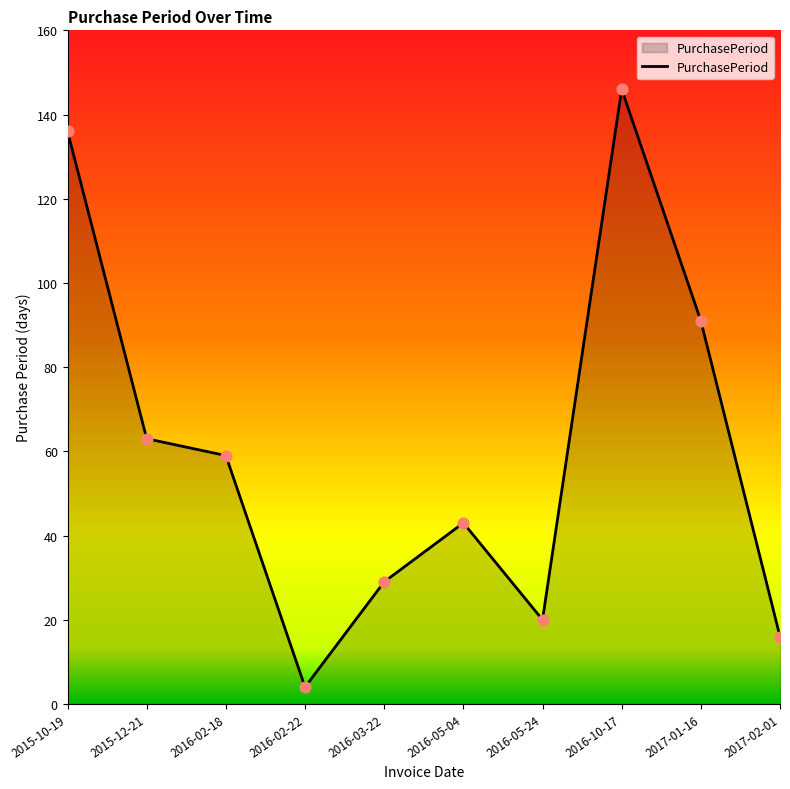

Approximately how many times larger is the value at 2016-03-22 compared to 2016-02-18?

0.5